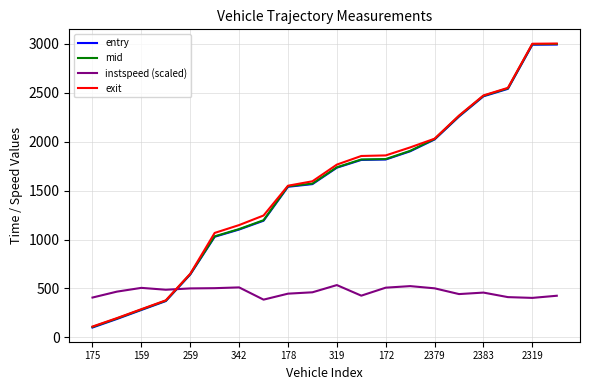

How many values in the mid series exceed 1738?

10